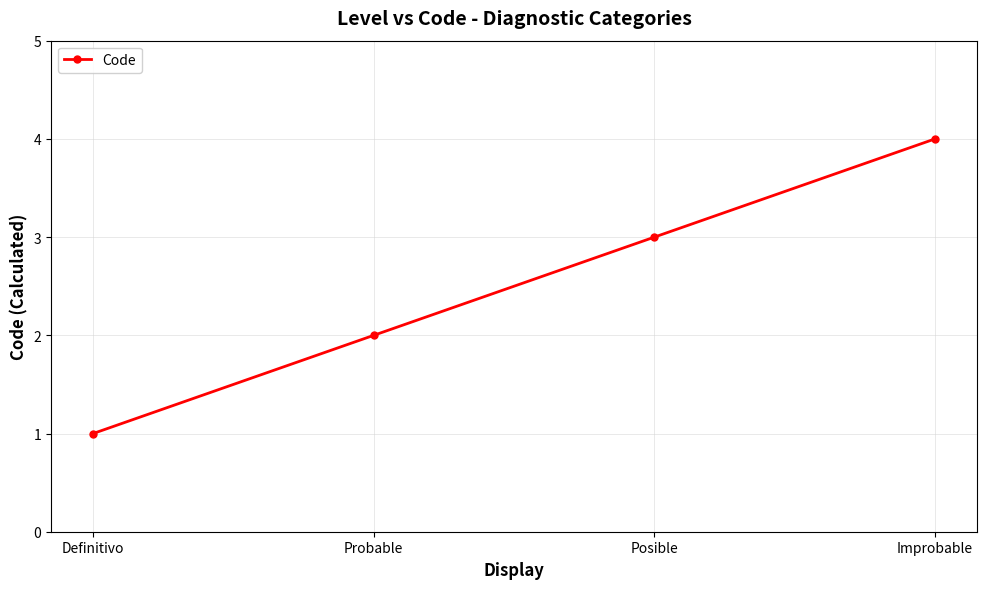

At which category does the chart reach its minimum across all series?

Definitivo